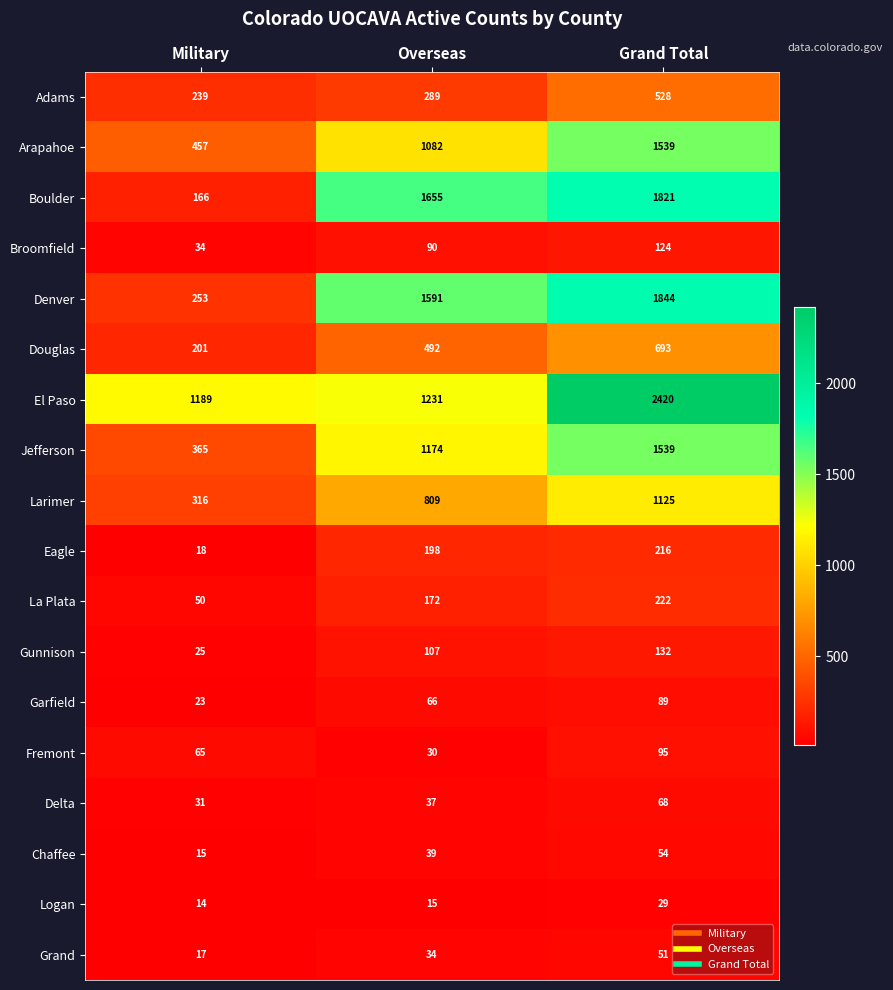

What is the total value across all series at Overseas?

9111